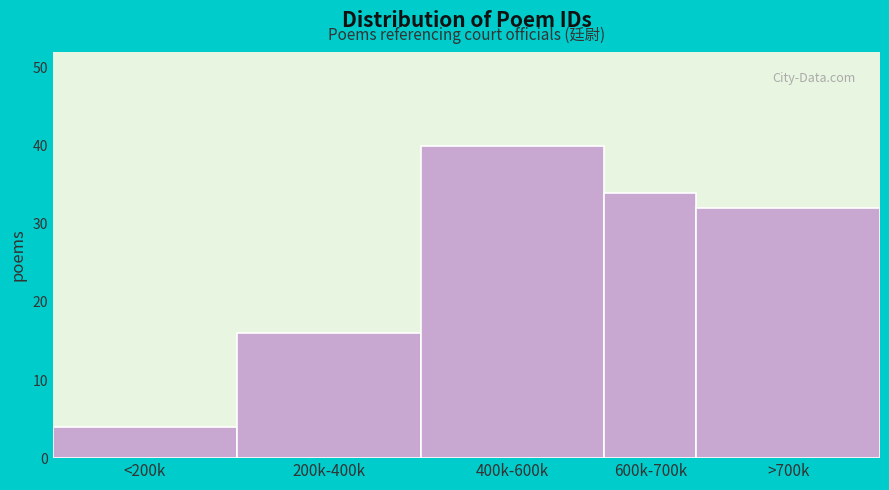

Reading right to left, list all the values displayed in this chart.

>700k=32	600k-700k=34	400k-600k=40	200k-400k=16	<200k=4